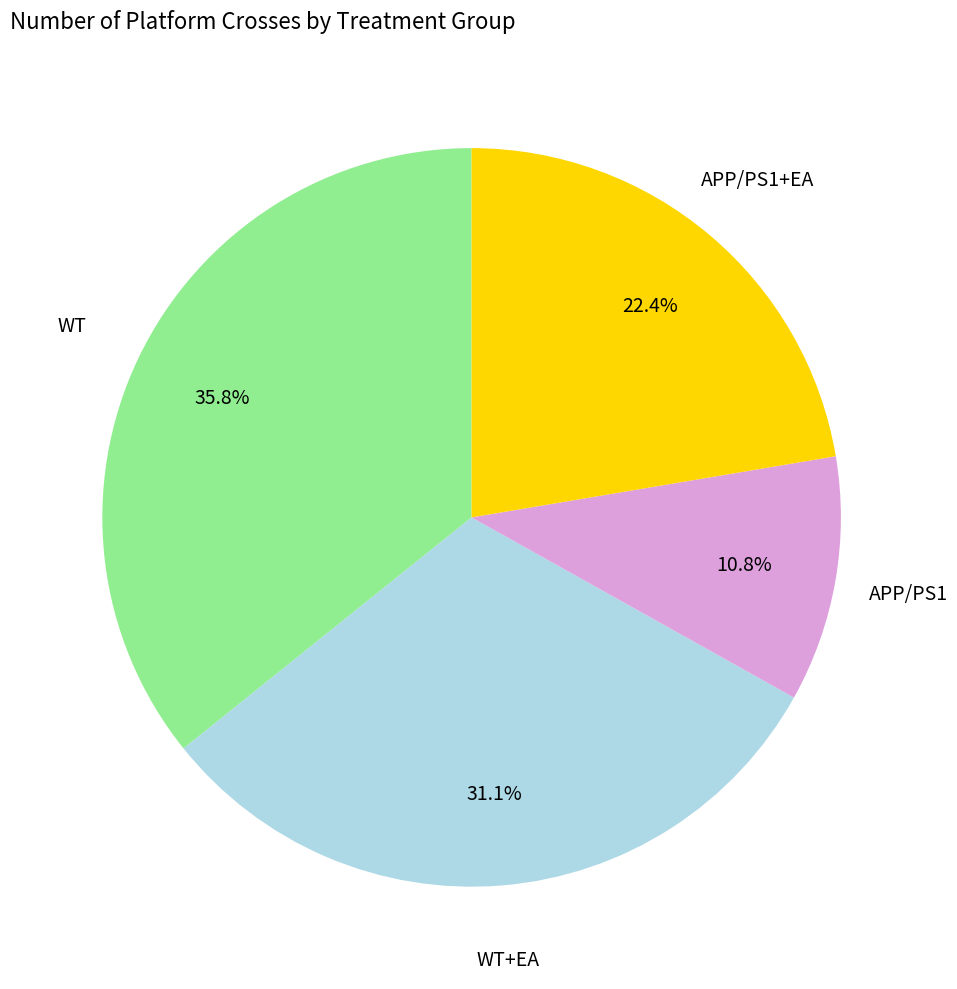

Which slice is the smallest?

APP/PS1